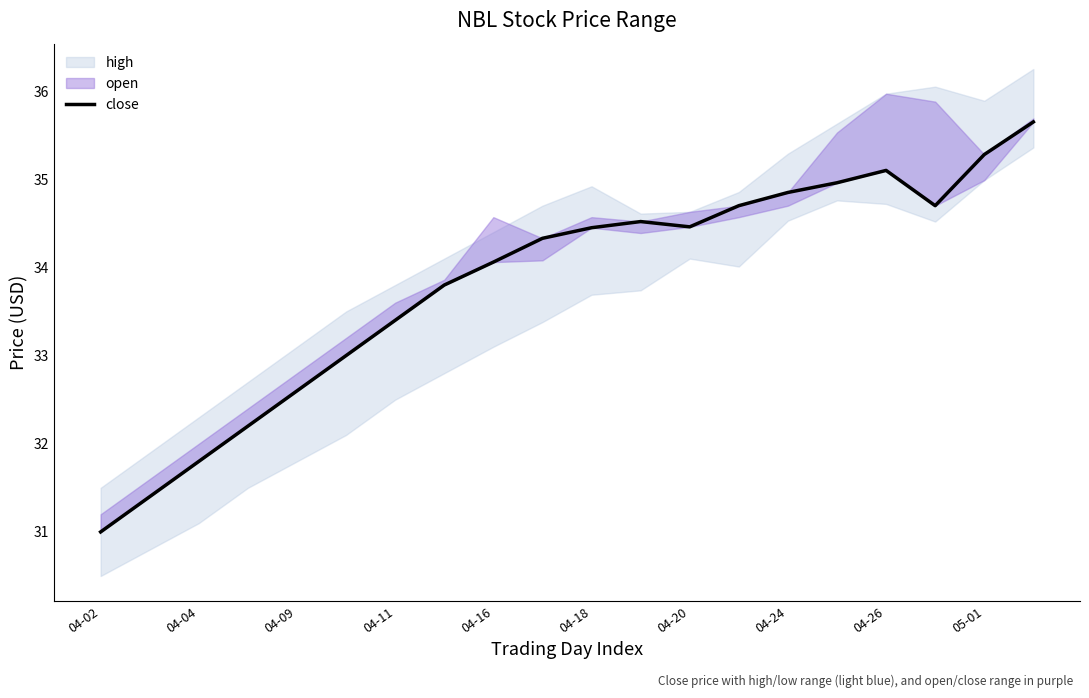

How many interior local peaks (higher than both neighbors) does the data have?

2